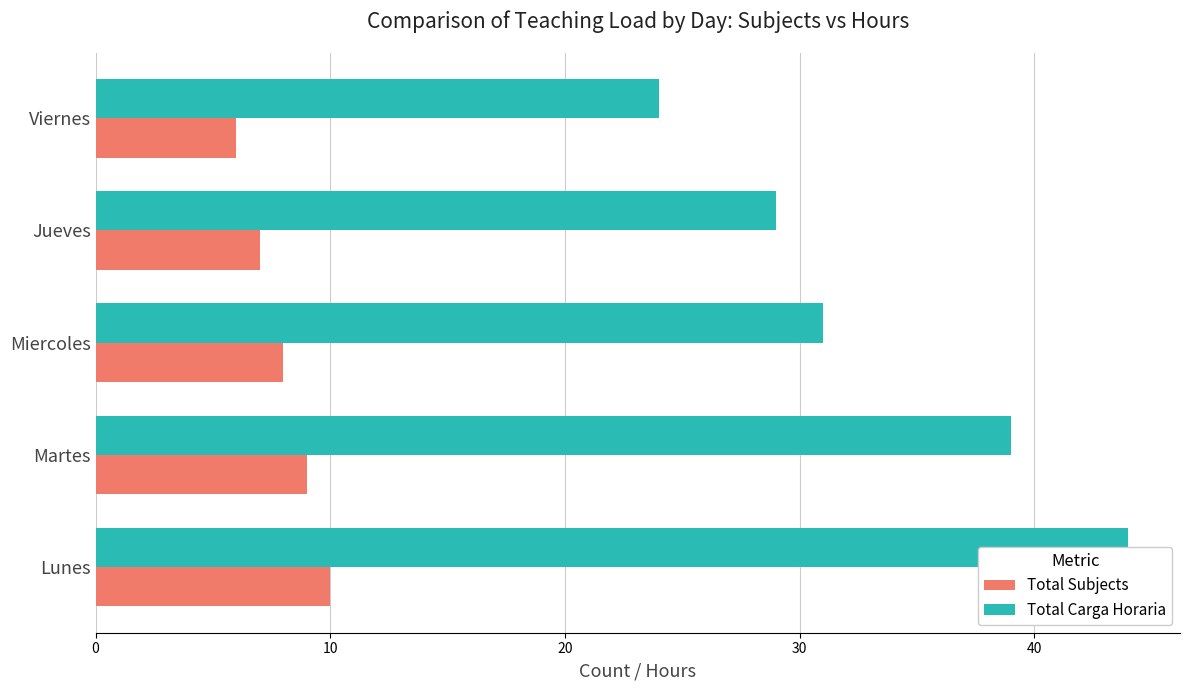

Reading left to right, extract all data points from this chart.

Total Subjects: 10	9	8	7	6
Total Carga Horaria: 44	39	31	29	24